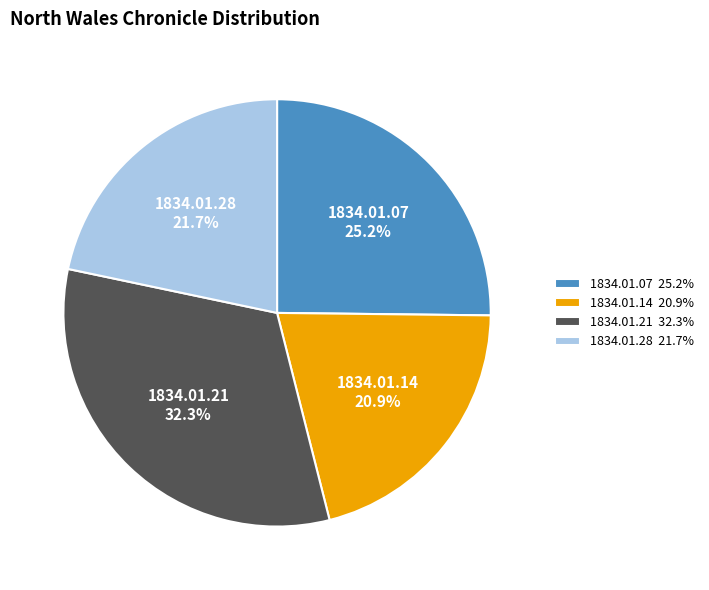

What is the smallest slice in the pie chart?

1834.01.14 20.9%